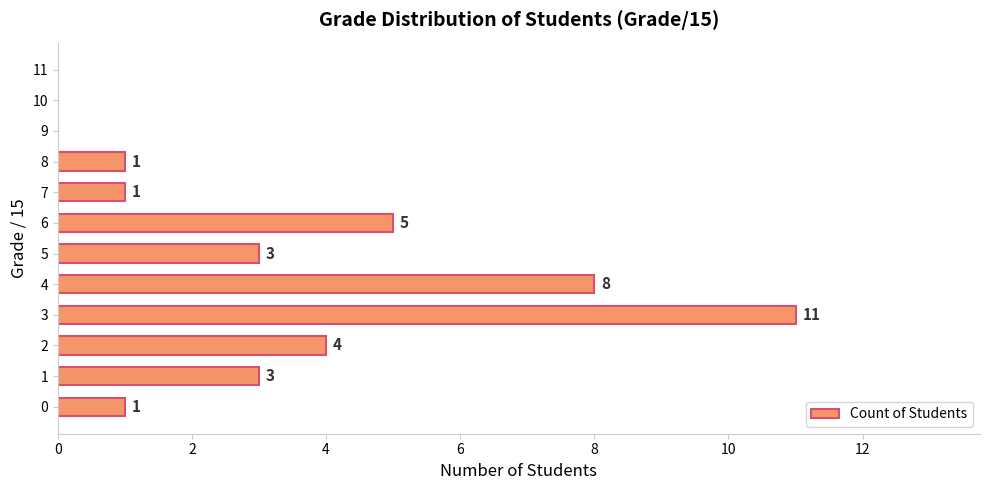

What is the change in value from 2 to 9?

-4